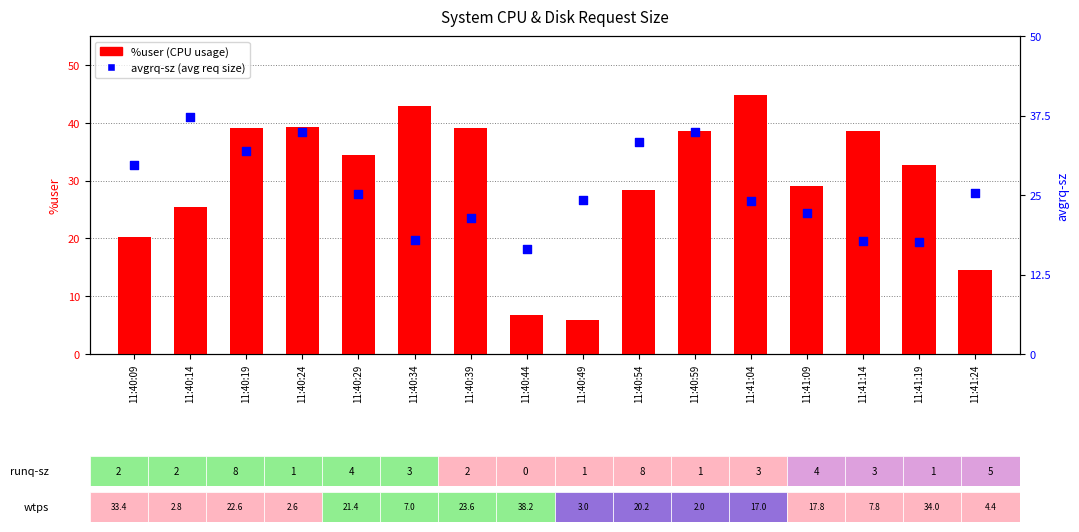

Which series has the largest total across all categories?

%user